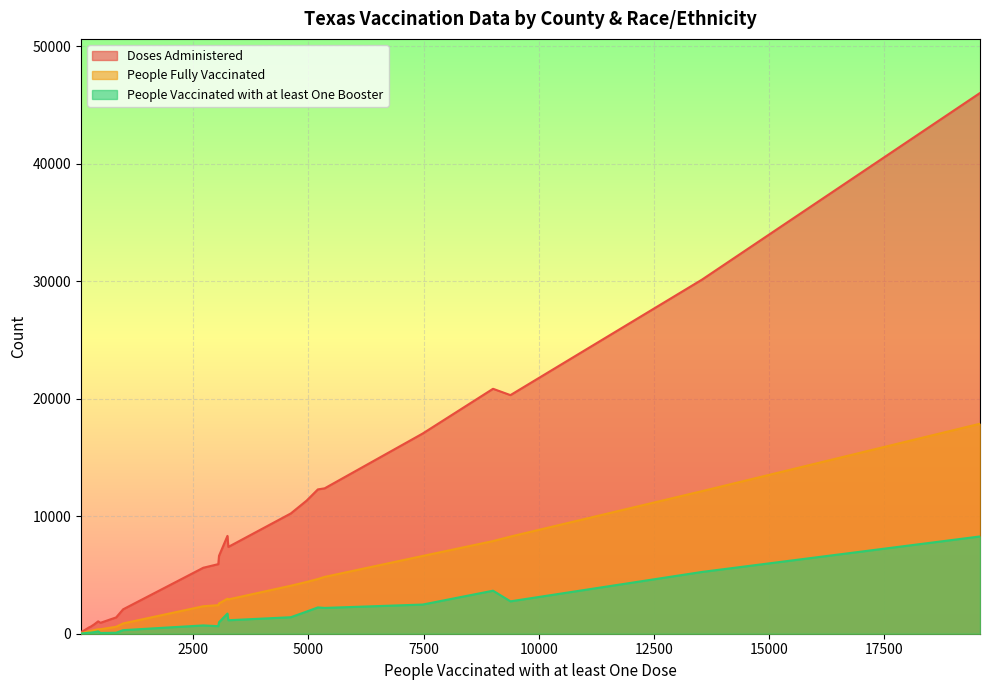

What is the sum of all People Fully Vaccinated values?

87233